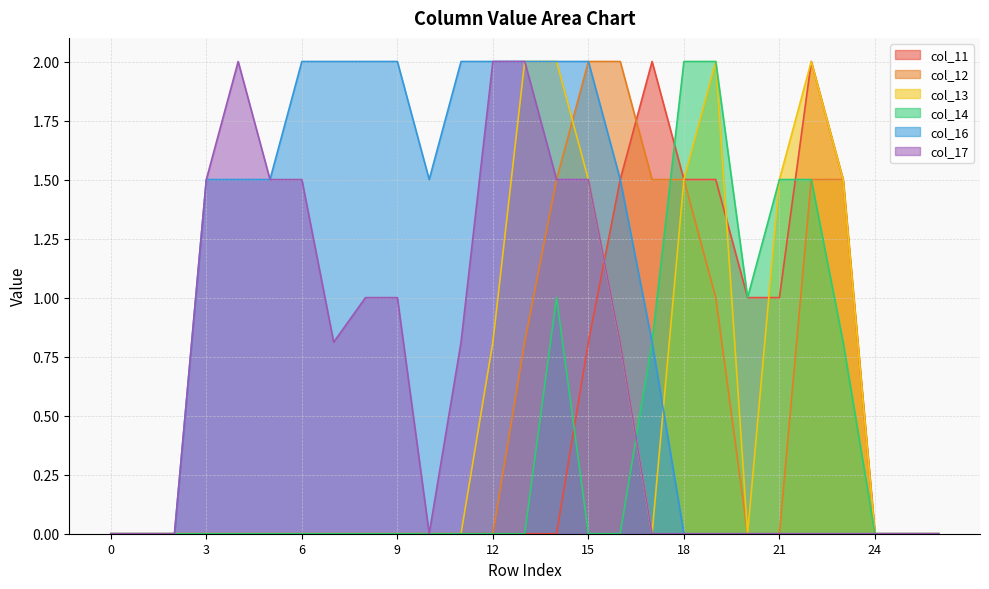

Does the chart display data point markers on the line(s)?

No